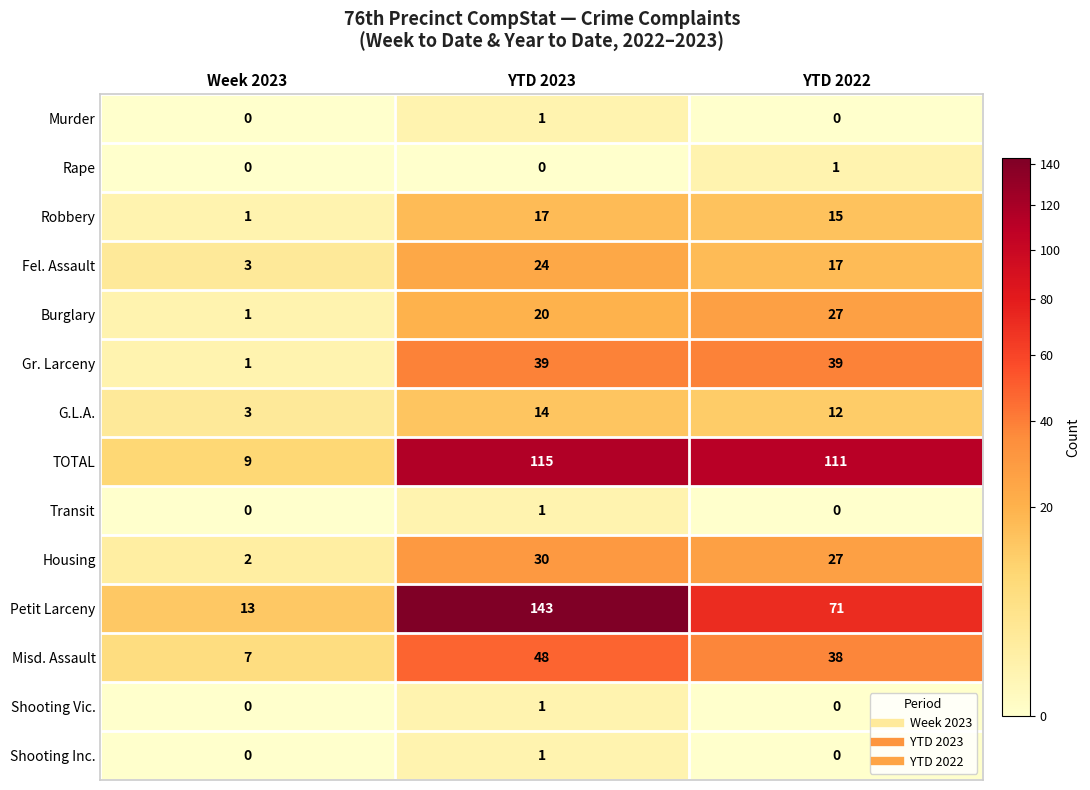

Count the number of categories in the chart.

3